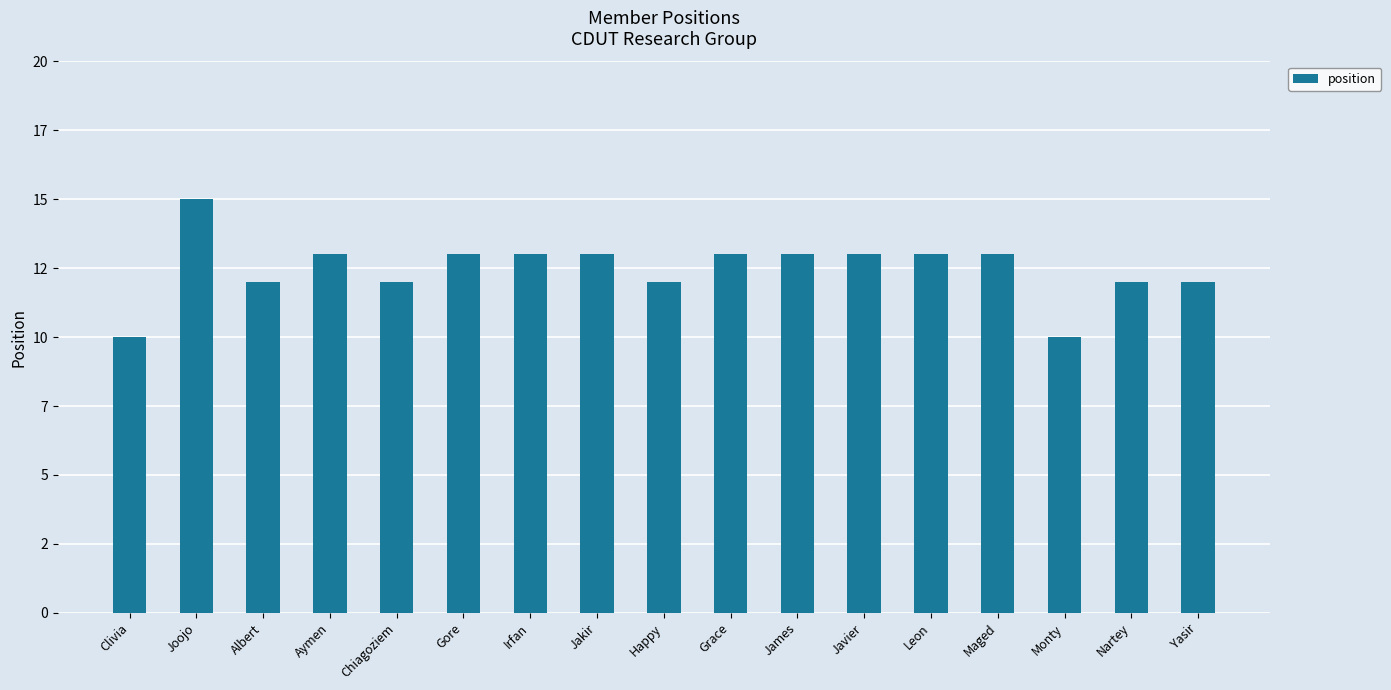

What is the maximum value shown in the chart?

15